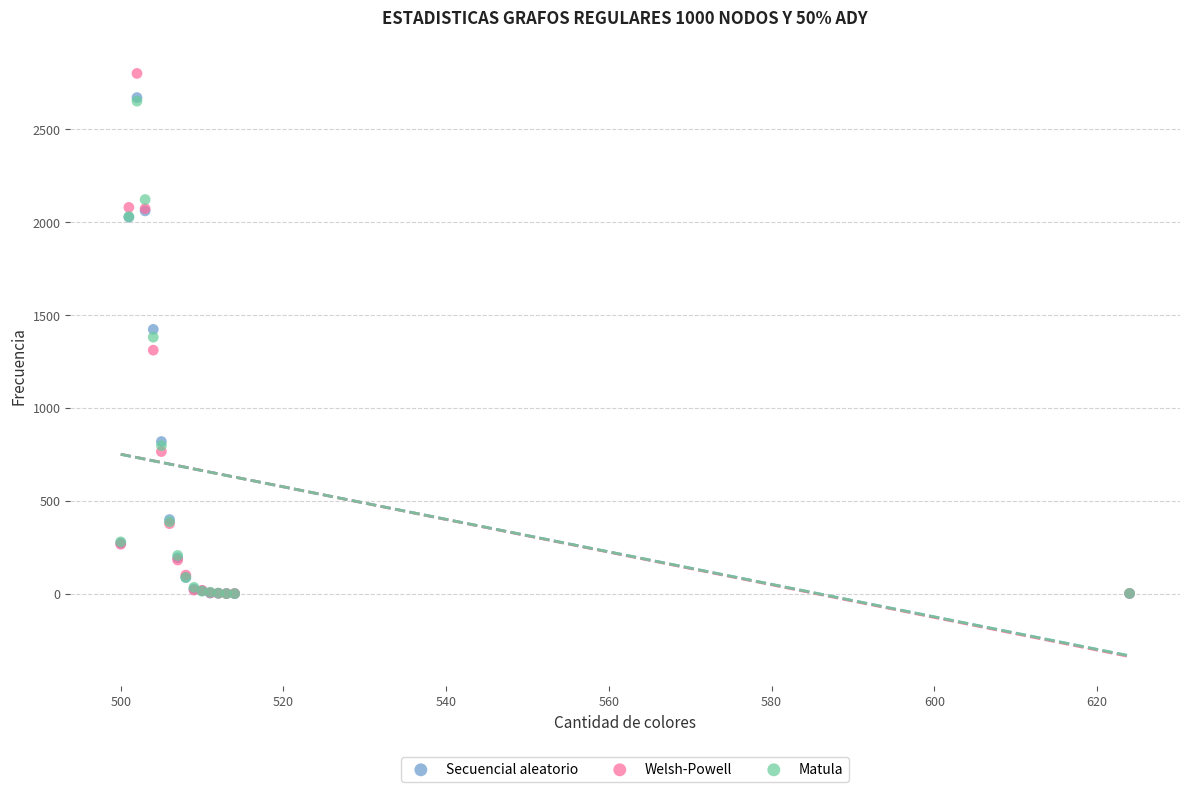

Which series reaches the maximum Y coordinate?

Welsh-Powell